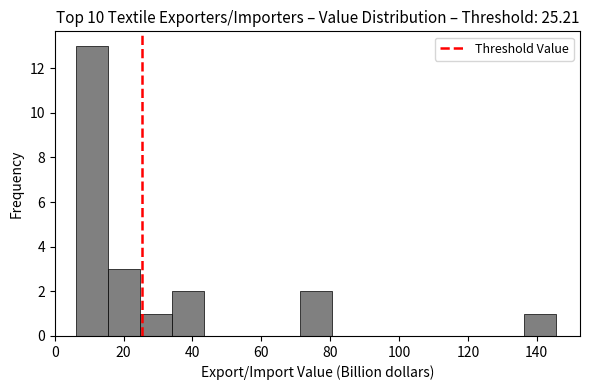

Reading left to right, list every bar in this chart as the range it spans on the x-axis followed by its height. Neither the bar edges nor the heights are printed on the chart, so give them approximately, as read against the axes.

6 to 16: 13
16 to 24: 3
24 to 34: 1
34 to 44: 2
44 to 52: 0
52 to 62: 0
62 to 72: 0
72 to 80: 2
80 to 90: 0
90 to 100: 0
100 to 108: 0
108 to 118: 0
118 to 128: 0
128 to 136: 0
136 to 146: 1